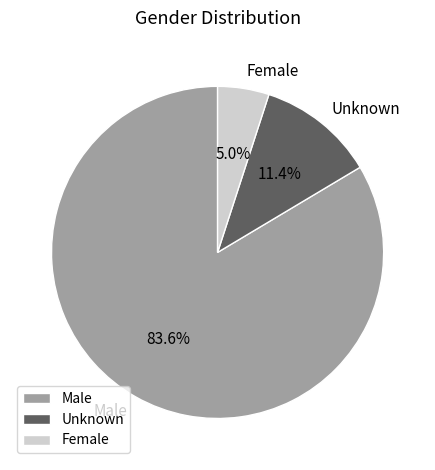

What percentage is the Unknown slice, to the nearest percent?

11%